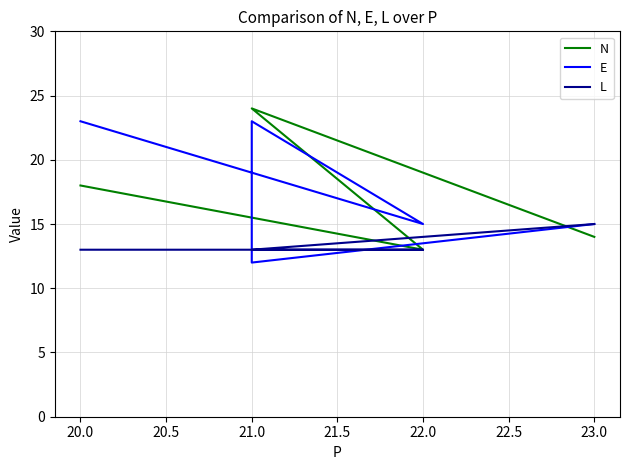

What are all the series names shown in the legend?

N, E, L